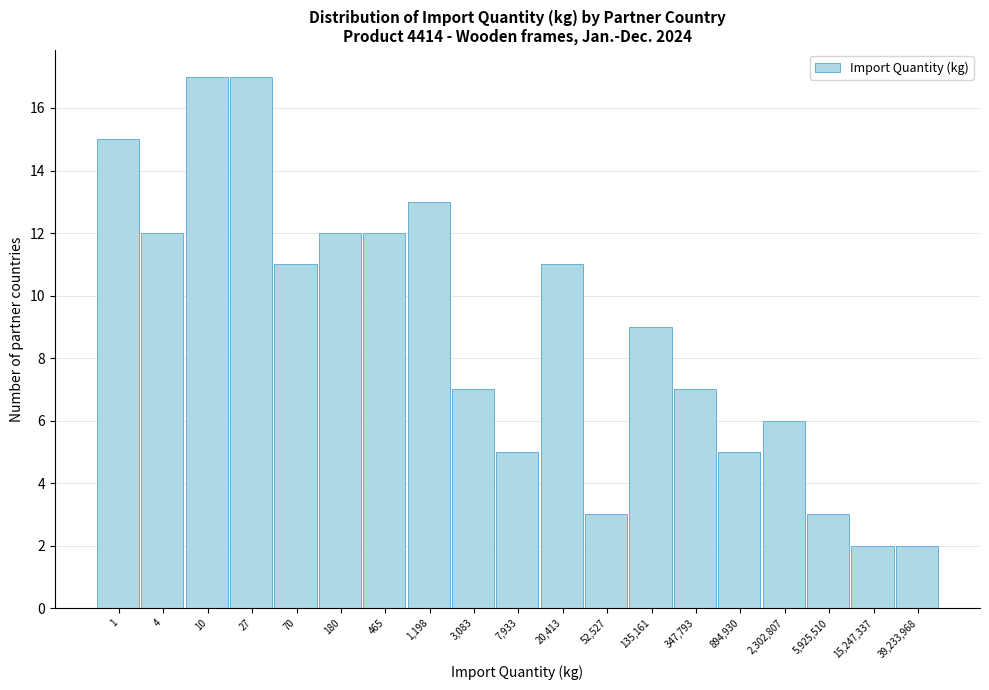

Reading left to right, what are all the values shown in this chart?

1=15	4=12	10=17	27=17	70=11	180=12	465=12	1,198=13	3,083=7	7,933=5	20,413=11	52,527=3	135,161=9	347,793=7	894,930=5	2,302,807=6	5,925,510=3	15,247,337=2	39,233,968=2